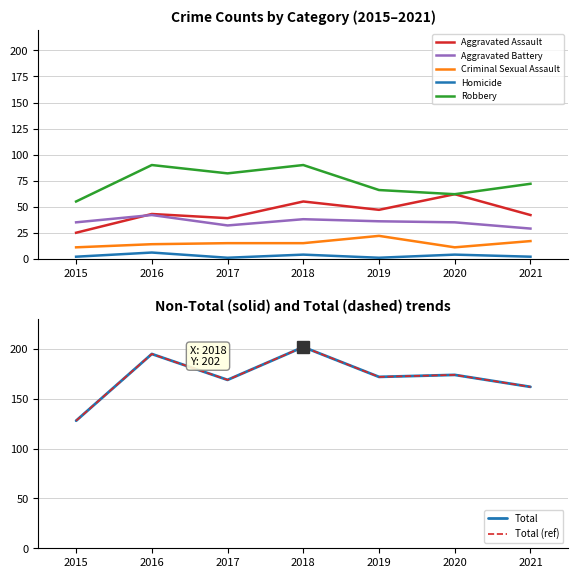

What is the average value of the Homicide series?

3